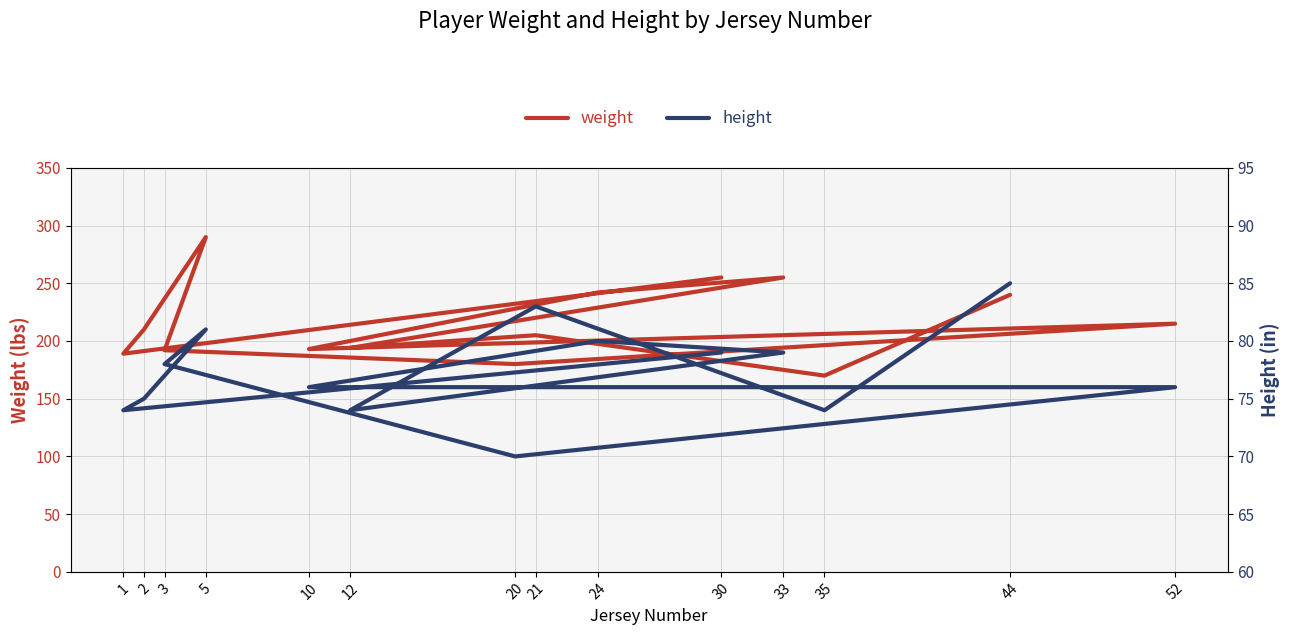

At which category does height reach its first local peak?

5